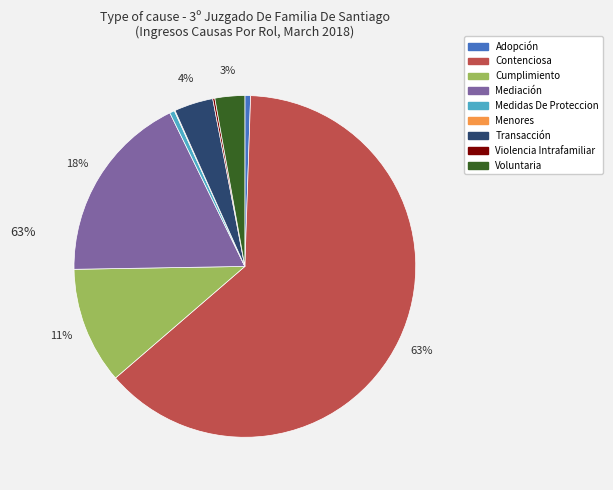

Which has a higher value, Violencia Intrafamiliar or Contenciosa?

Contenciosa